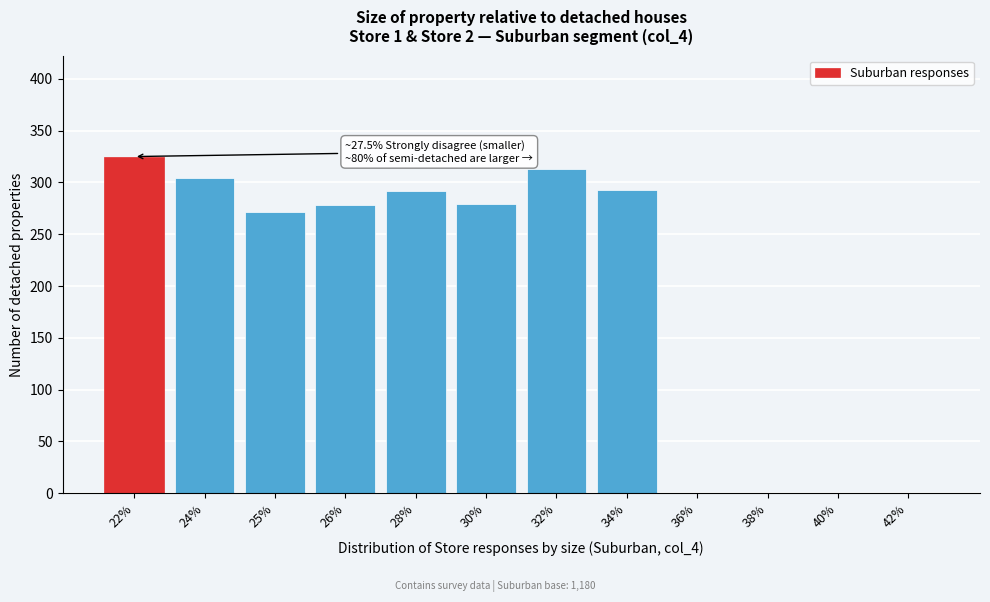

What is the change in value from 22% to 24%?

-21